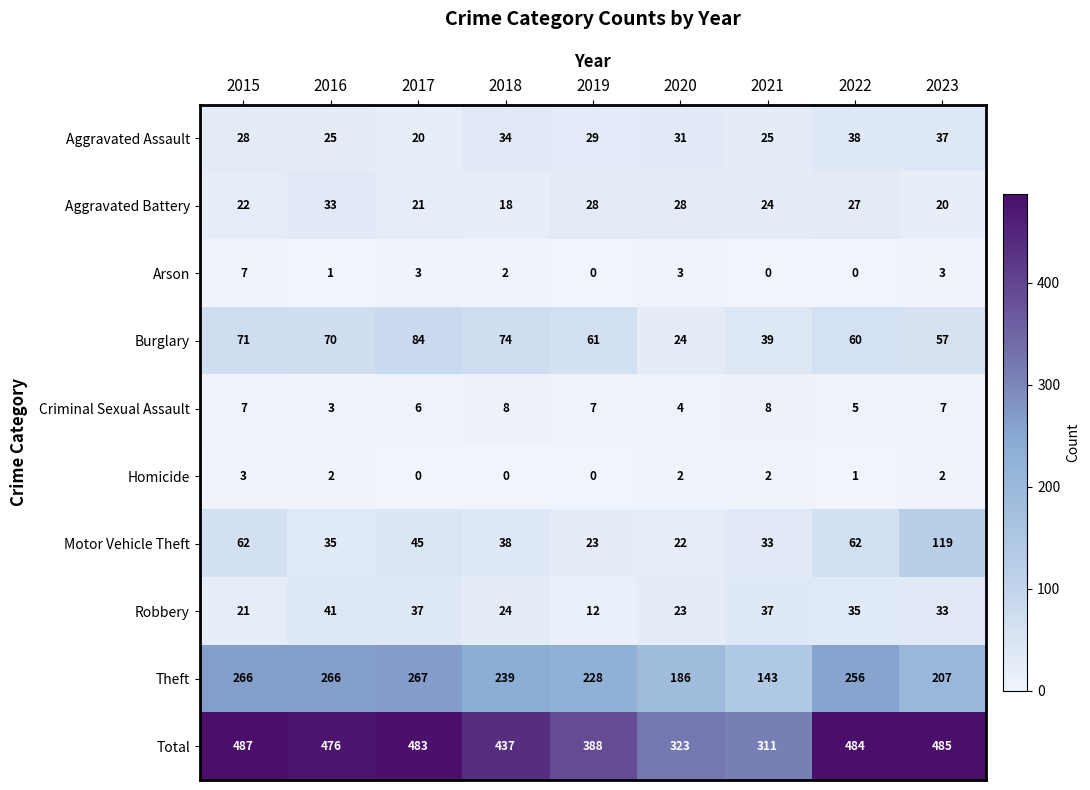

Where is Criminal Sexual Assault nearest to the value 5?

2022